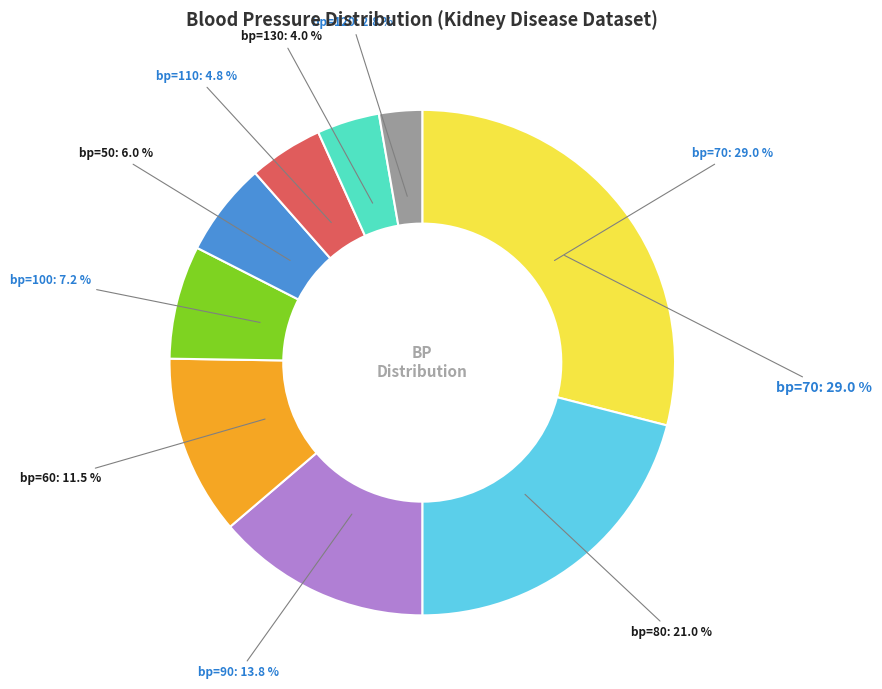

Rank the categories by value from lowest to highest.

120, 130, 110, 50, 100, 60, 90, 80, 70